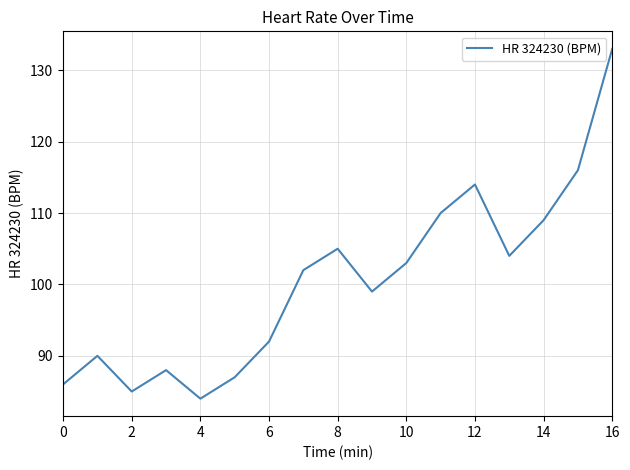

How many values are below 102?

8